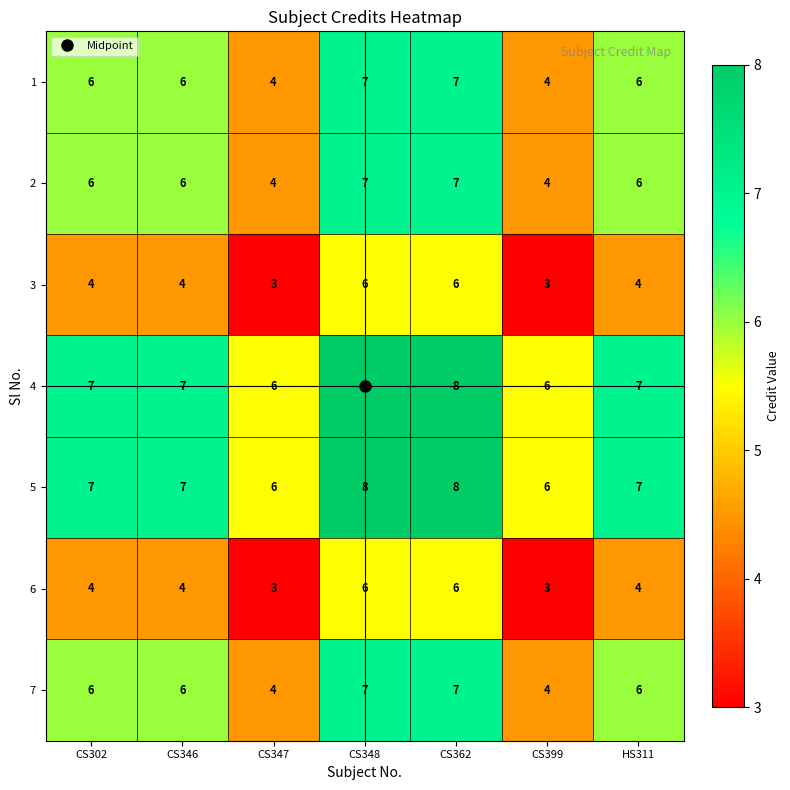

What is the total value across all series at CS302?

40